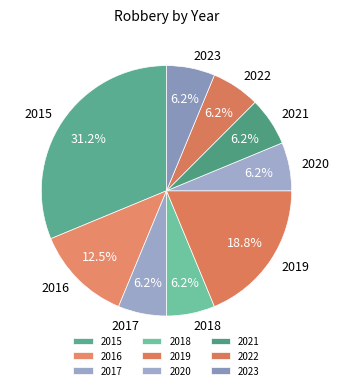

Combined, do 2016 and 2023 account for over 50%?

No